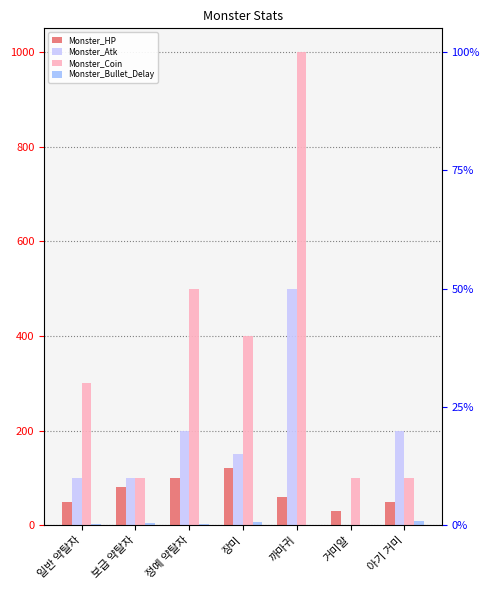

How many Monster_Coin values are between 100 and 500?

6